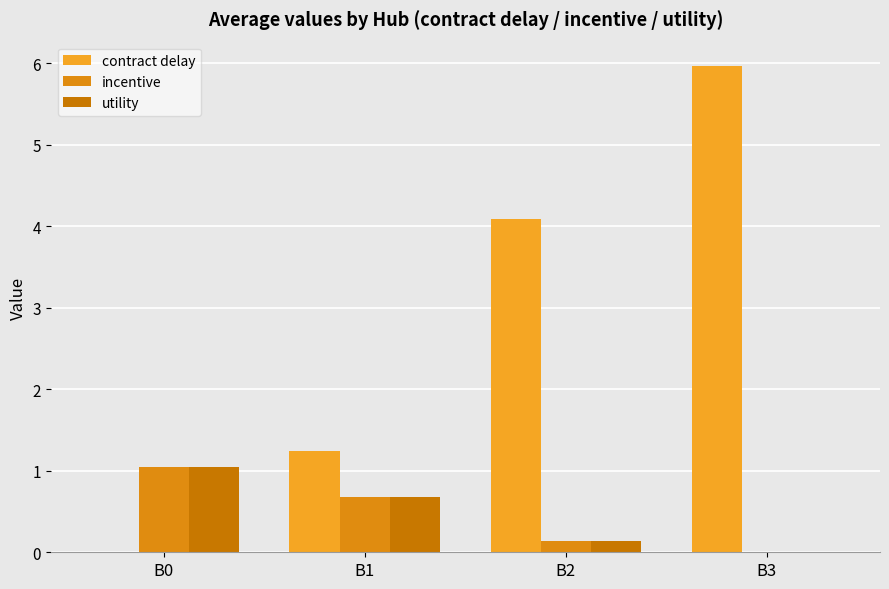

How many data points does each series have?

4